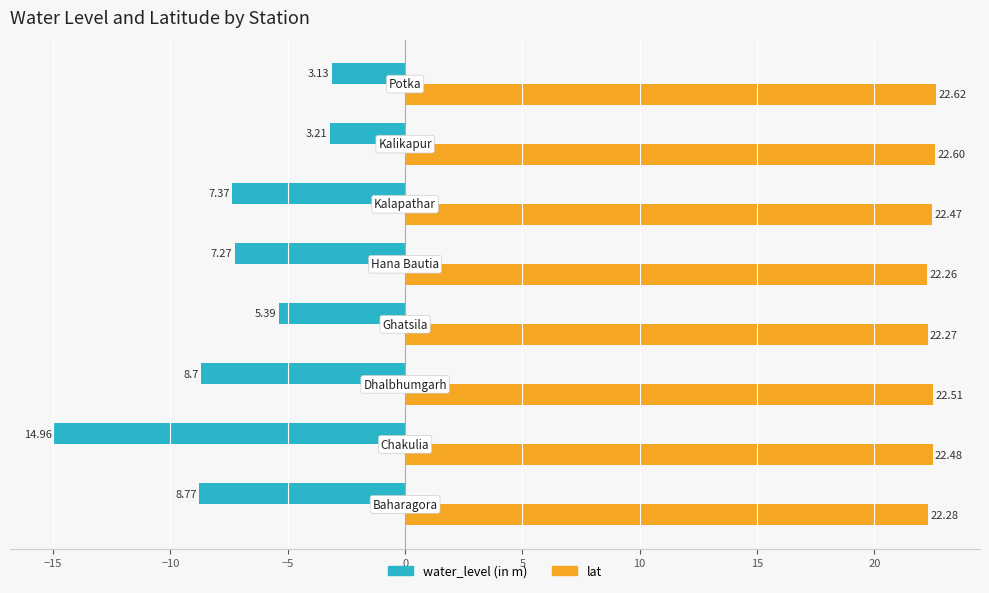

How many values in the water_level (in m) series exceed -7?

3